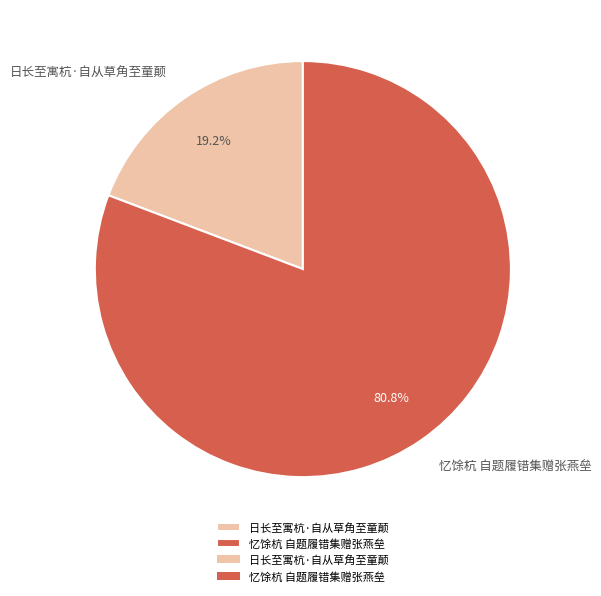

To the nearest percent, what is the difference between the 忆馀杭 自题履错集赠张燕垒 and 日长至寓杭·自从草角至童颠 slice percentages?

62%